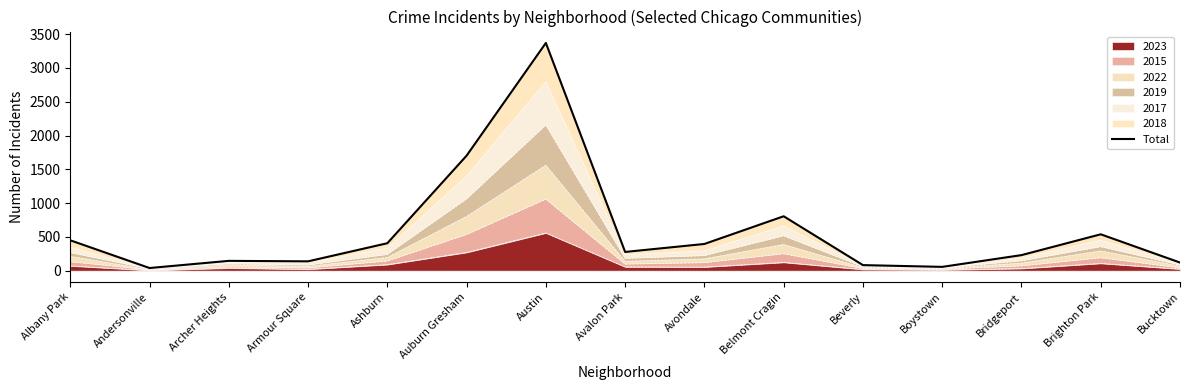

Which category has the highest value across all series?

Austin